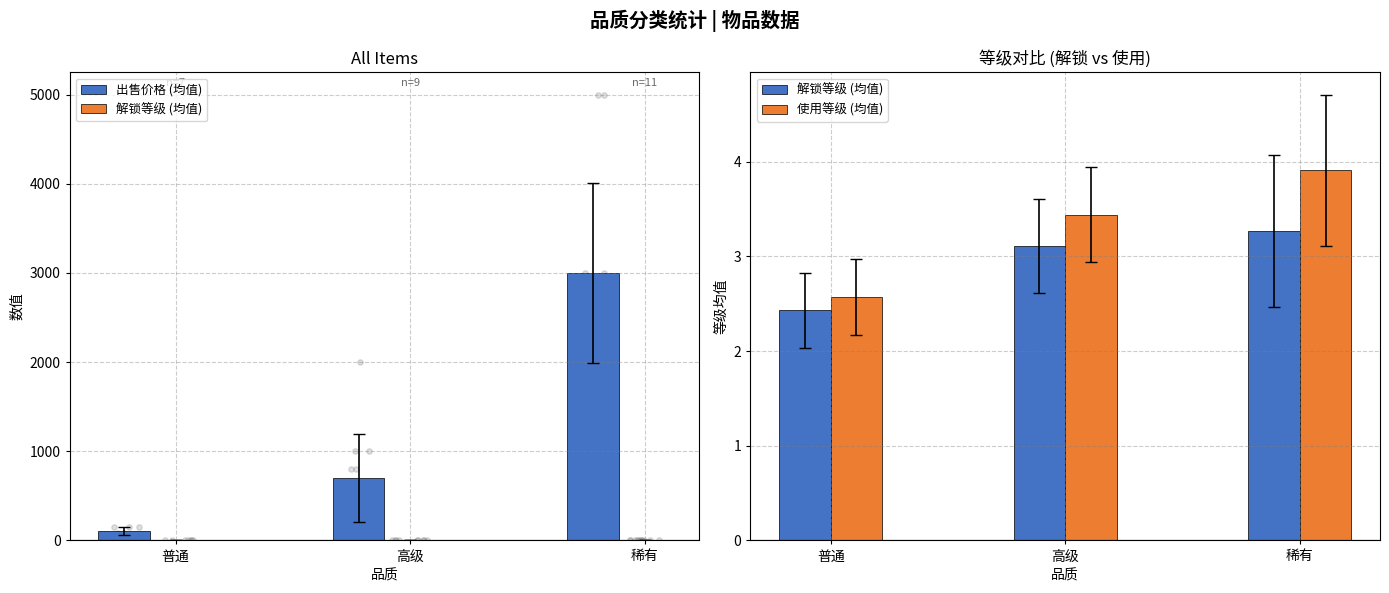

At which category is the sum across all series the highest?

稀有